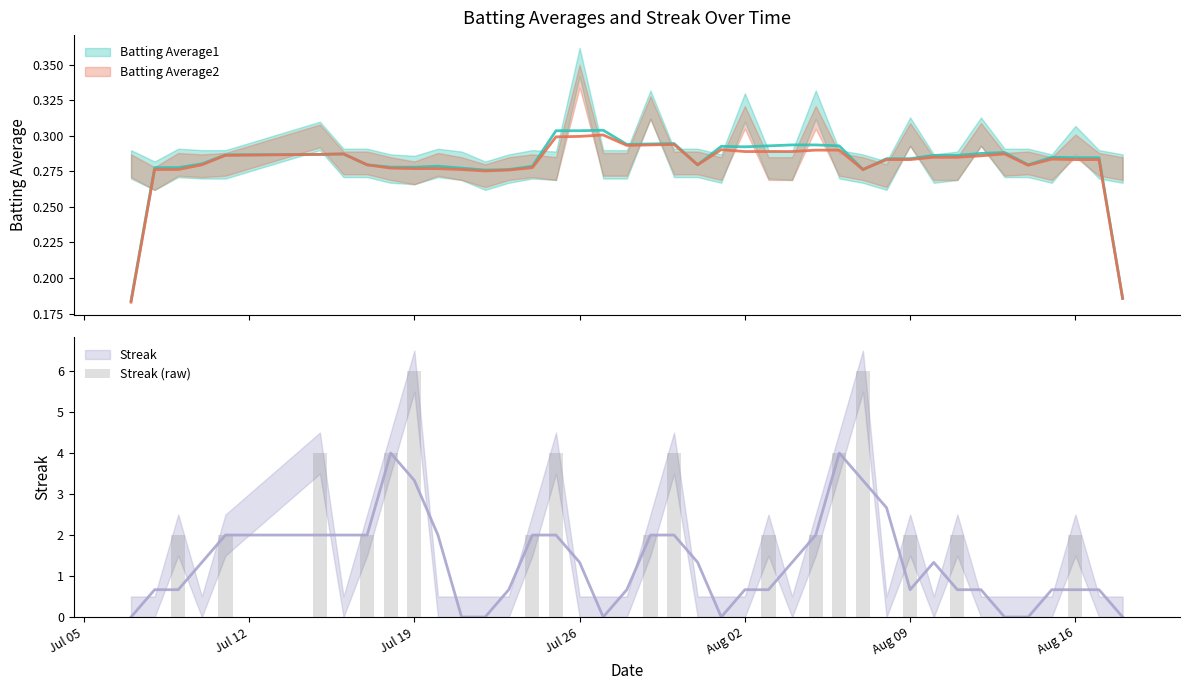

How many values are between 0 and 2?

33